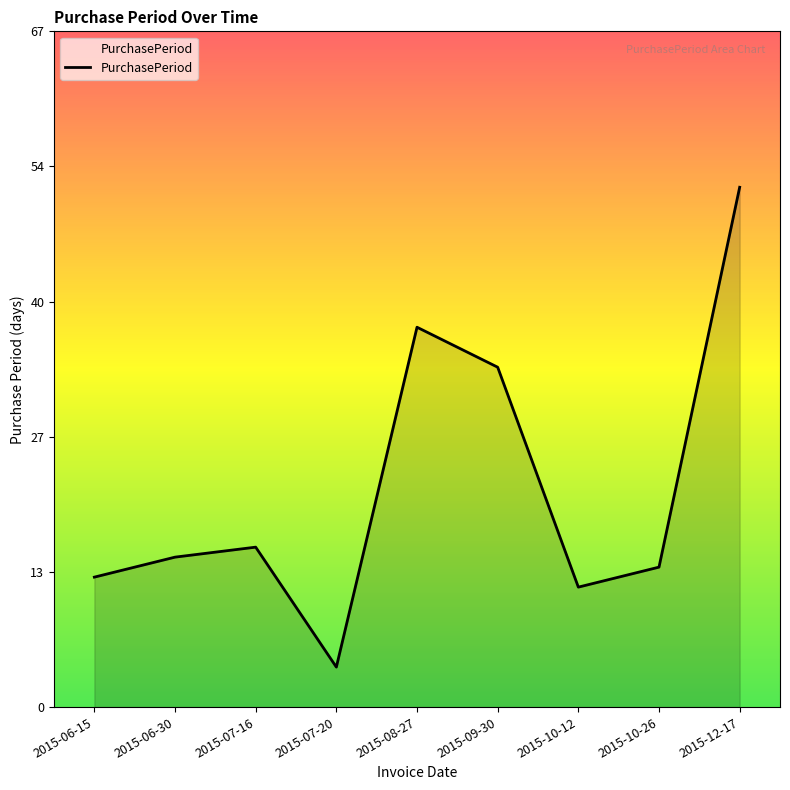

What is the smallest value displayed?

4